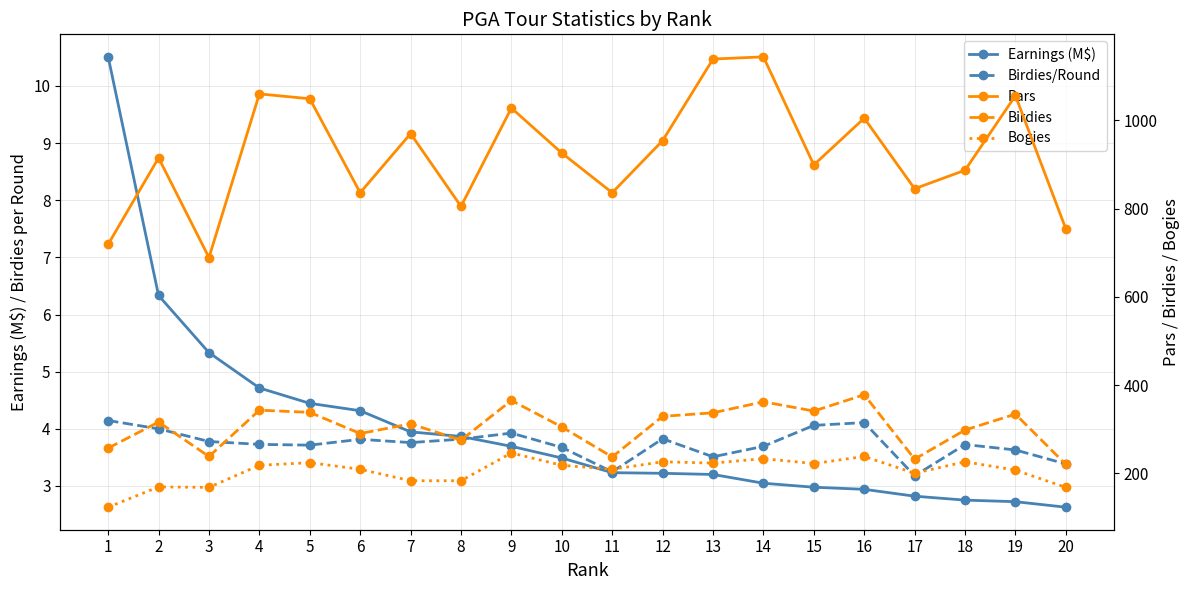

Where is the first local minimum for Birdies?

3